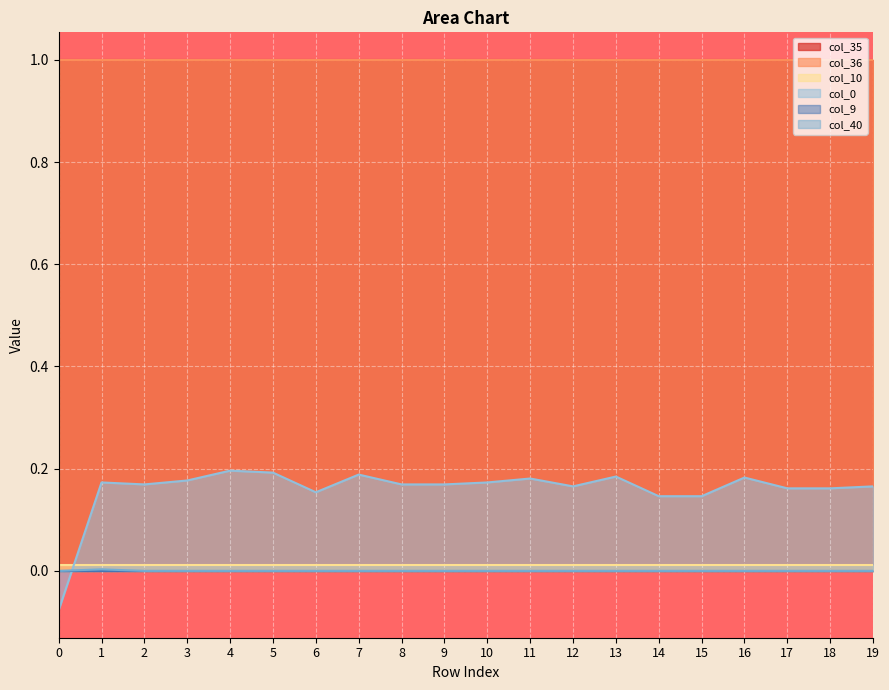

True or false: col_0 and col_35 intersect in this chart.

False